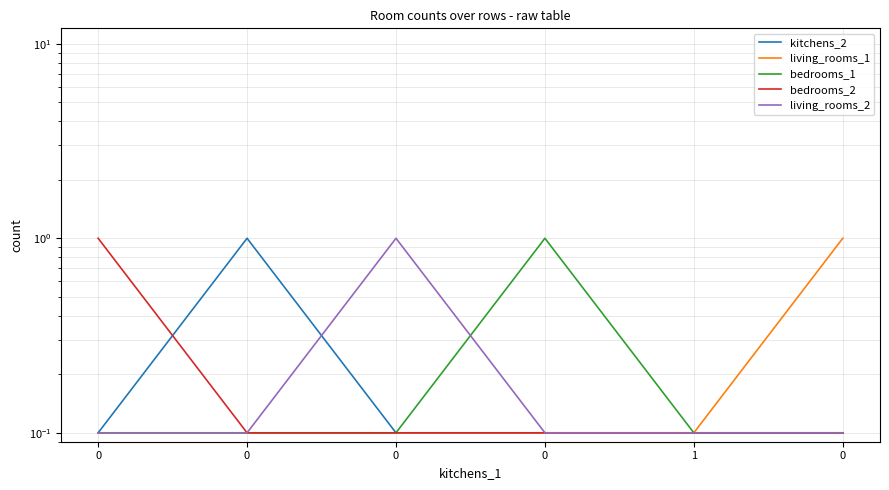

Reading left to right, list all the values displayed in this chart.

kitchens_2: 0.1	1.0	0.1	0.1	0.1	0.1
living_rooms_1: 0.1	0.1	0.1	0.1	0.1	1.0
bedrooms_1: 0.1	0.1	0.1	1.0	0.1	0.1
bedrooms_2: 1.0	0.1	0.1	0.1	0.1	0.1
living_rooms_2: 0.1	0.1	1.0	0.1	0.1	0.1